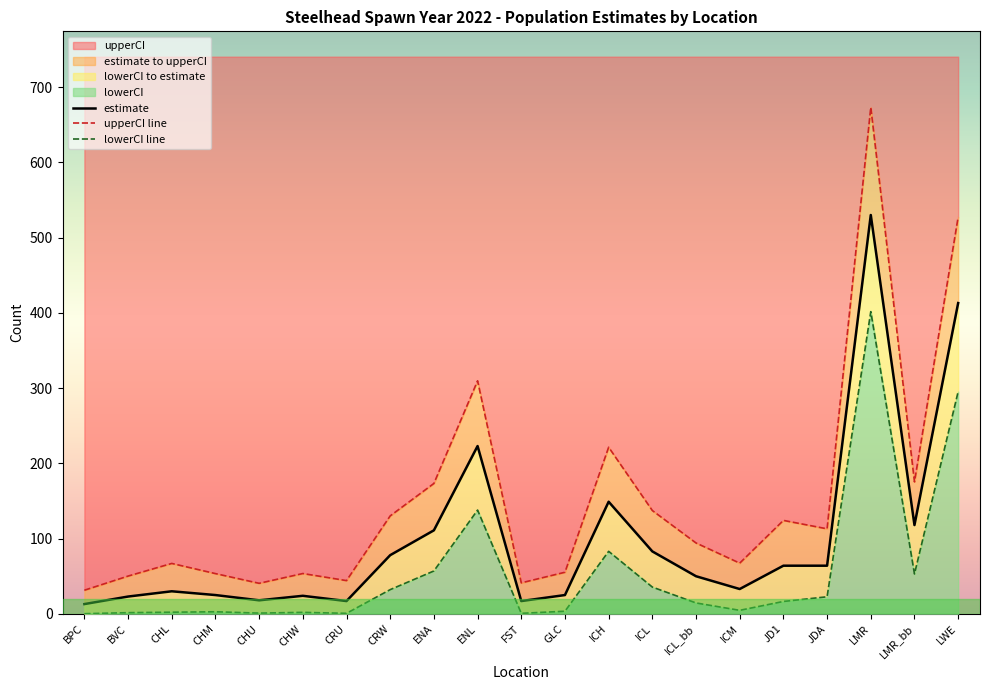

True or false: estimate and upperCI line cross at least once.

False